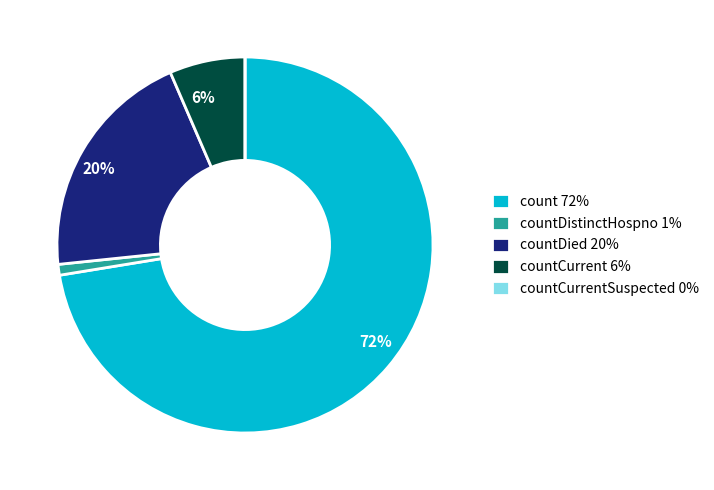

To the nearest percent, what is the average slice percentage?

20%